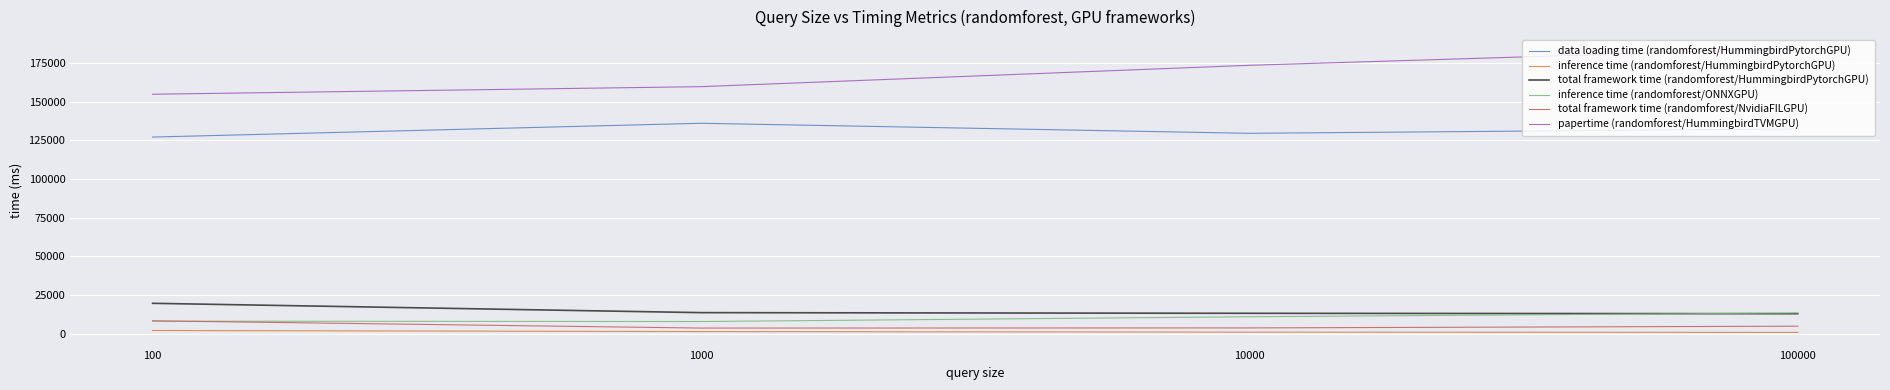

How many lines are shown in the chart?

6